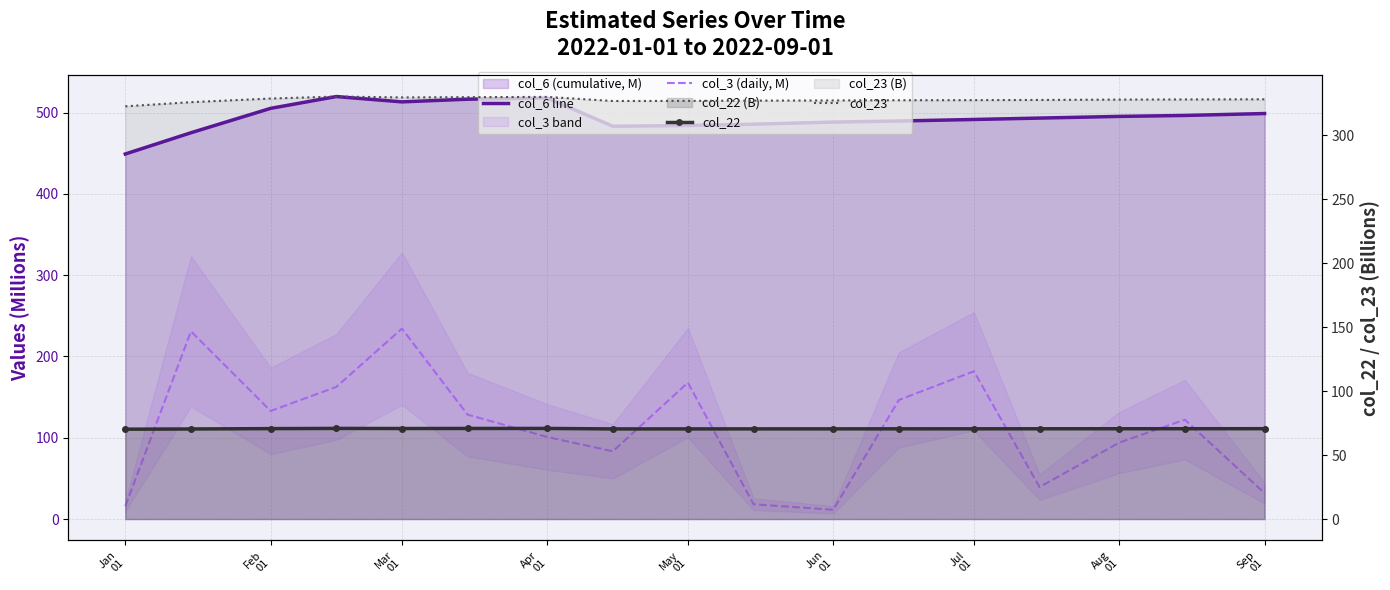

What is the value of the col_22 point at the 17th from the left?

70.6